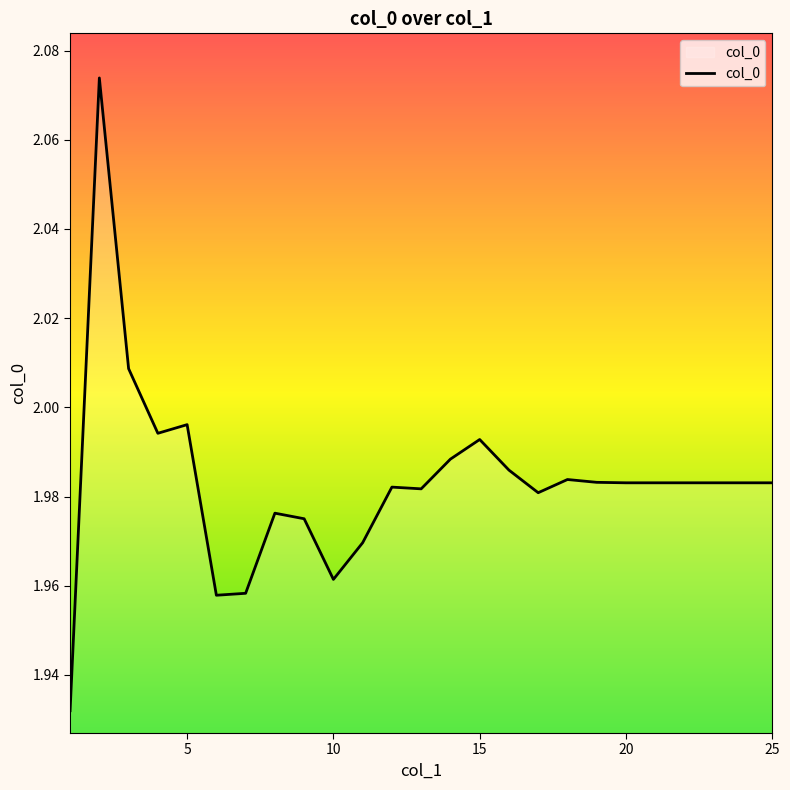

How many interior local peaks (higher than both neighbors) does the data have?

6